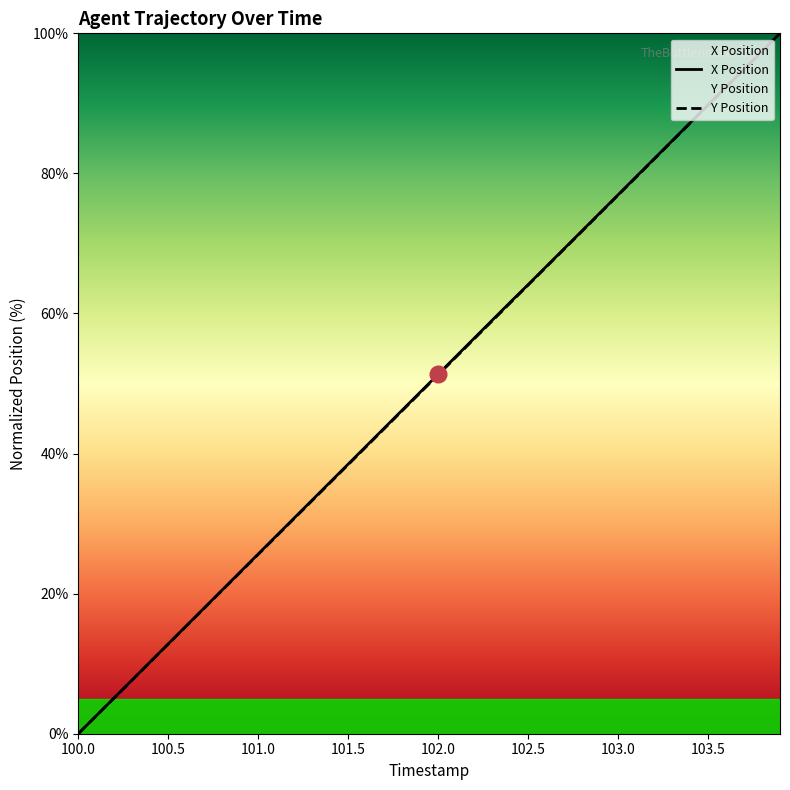

True or false: X Position and Y Position cross at least once.

False